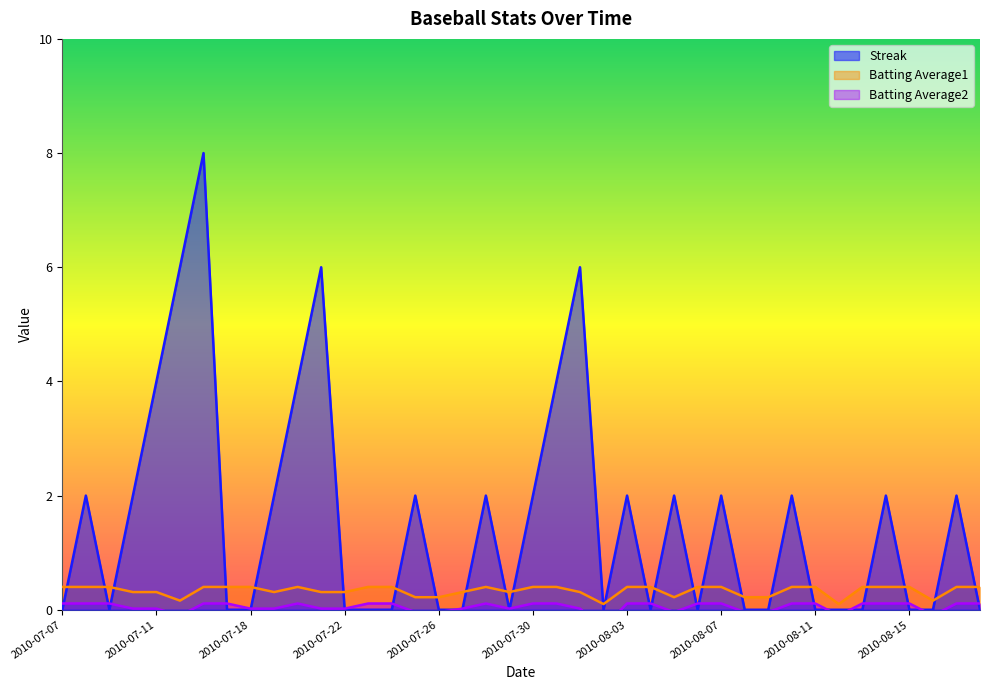

What is the label of the 6th point from the right?

2010-08-13